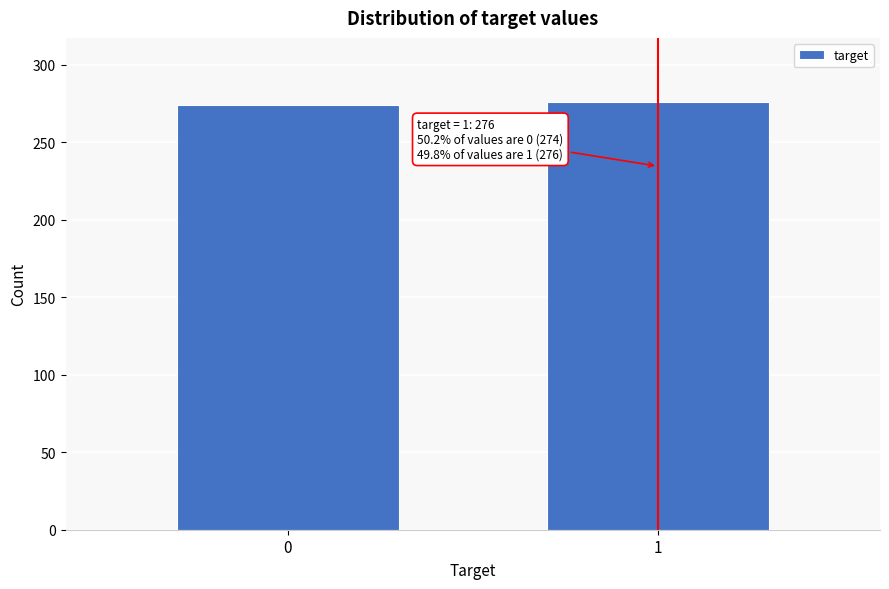

Reading left to right, list all the values displayed in this chart.

274	276